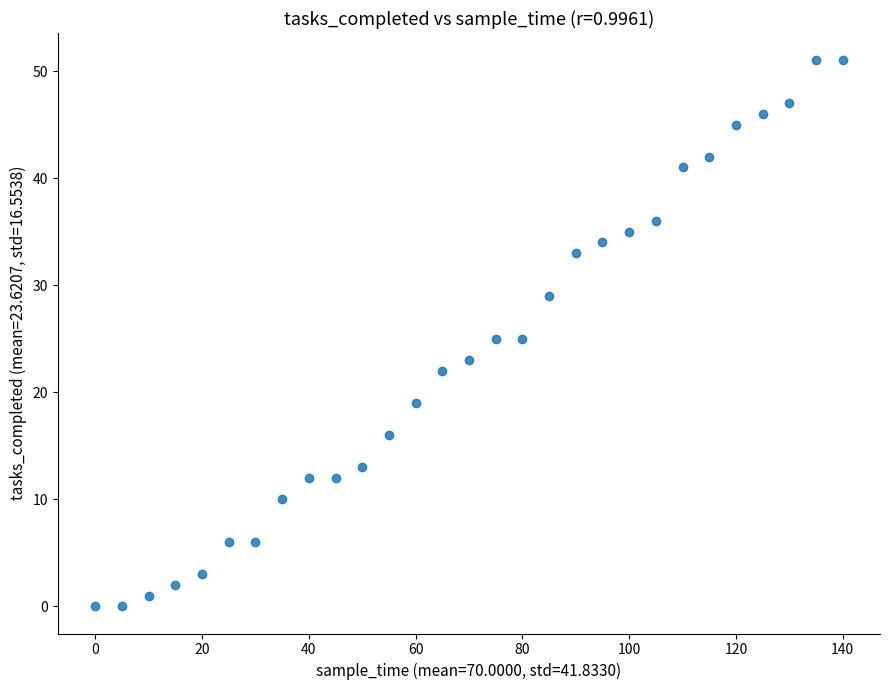

What is the range of Y values (max minus min)?

51